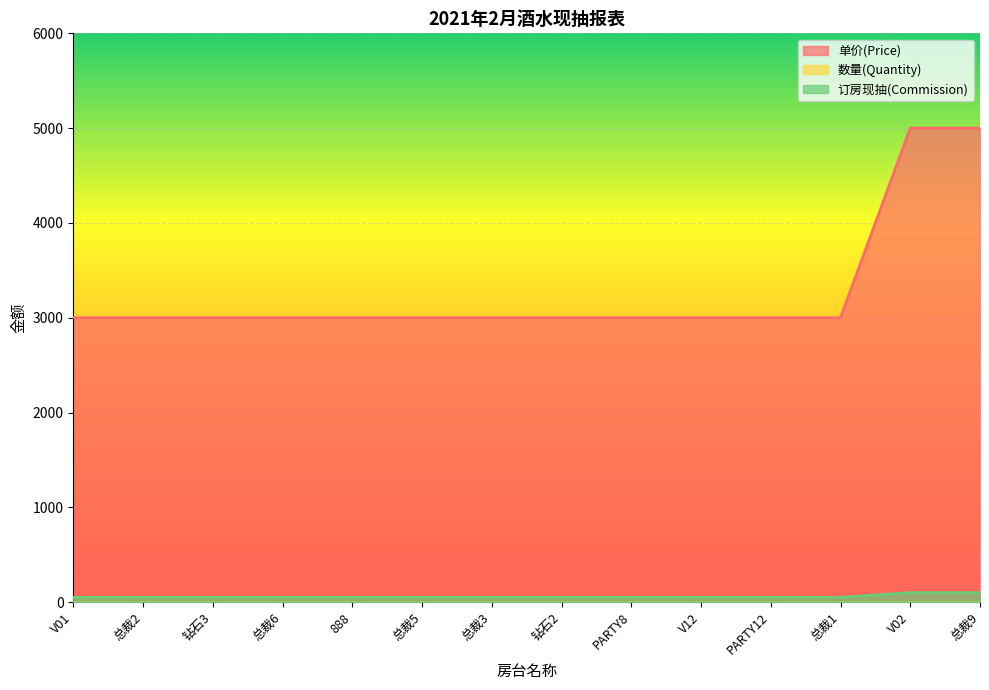

What is the difference between the maximum and minimum values in the 订房现抽(Commission) series?

50